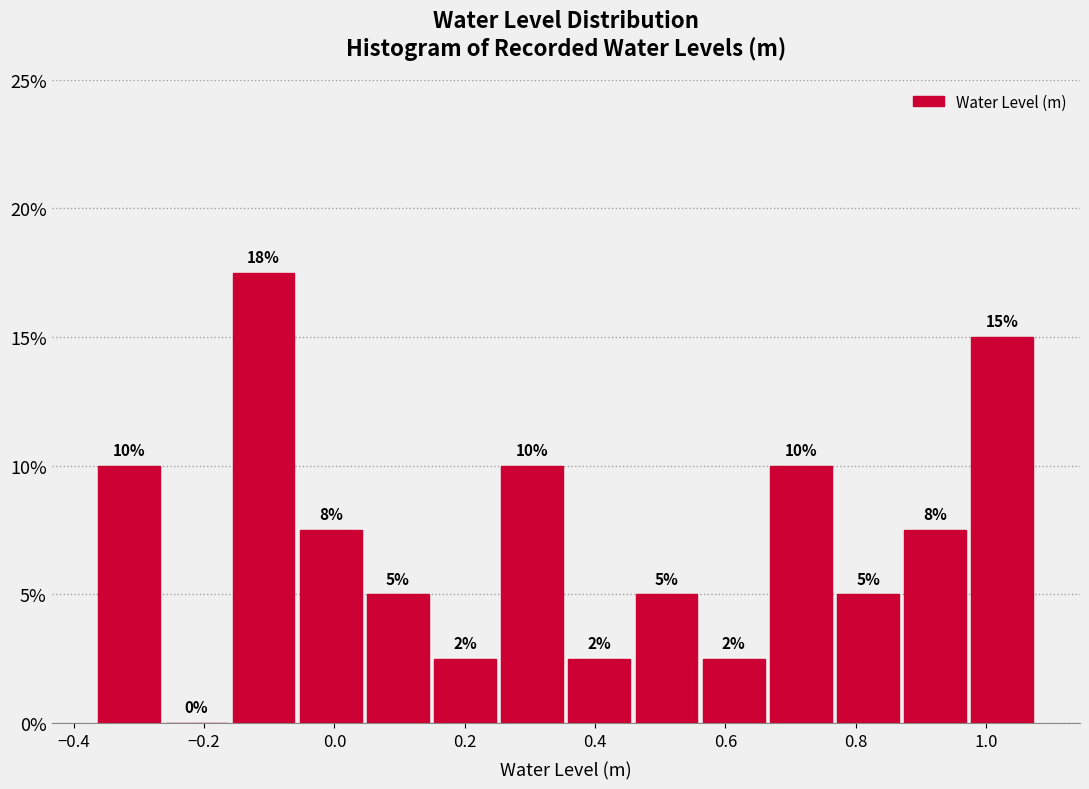

Over which range of the x-axis is the bar tallest?

-0.16 to -0.06